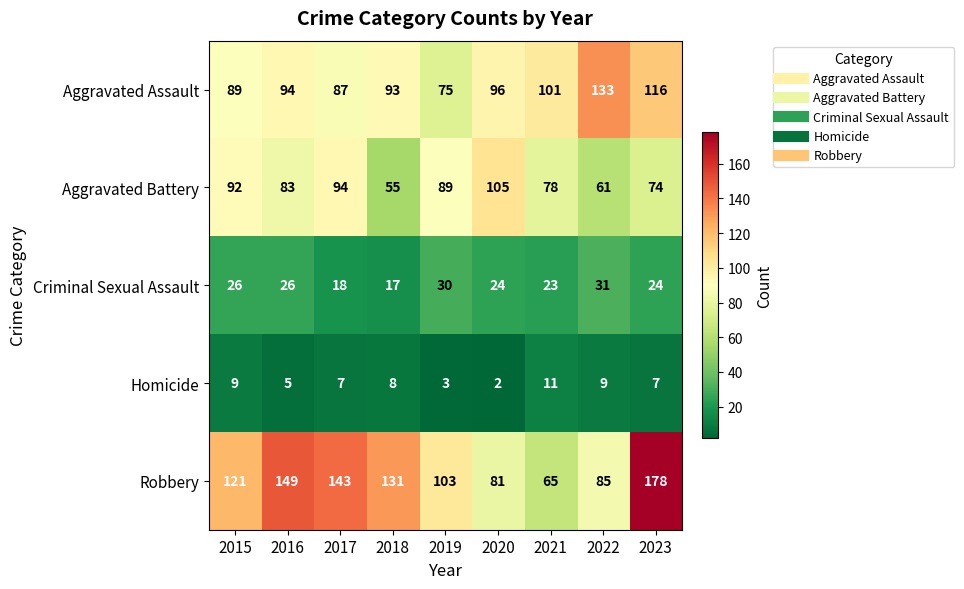

At 2019, list the series in order from smallest to largest.

Homicide, Criminal Sexual Assault, Aggravated Assault, Aggravated Battery, Robbery